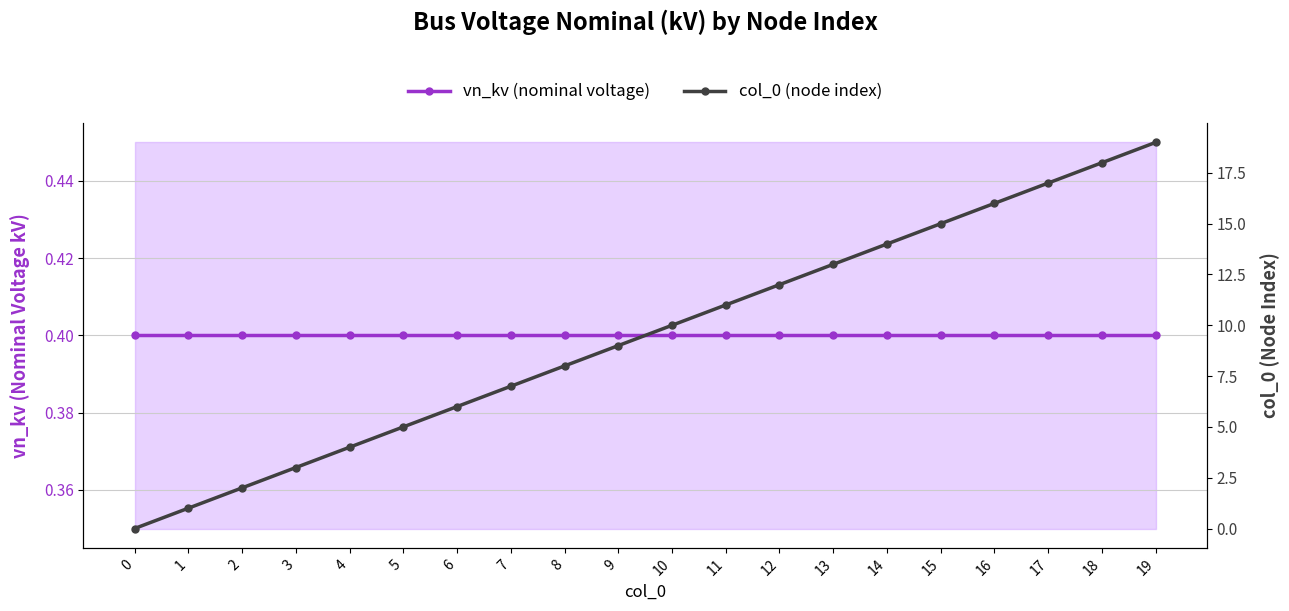

True or false: vn_kv (nominal voltage) has a value of 0.1 at 3.

False